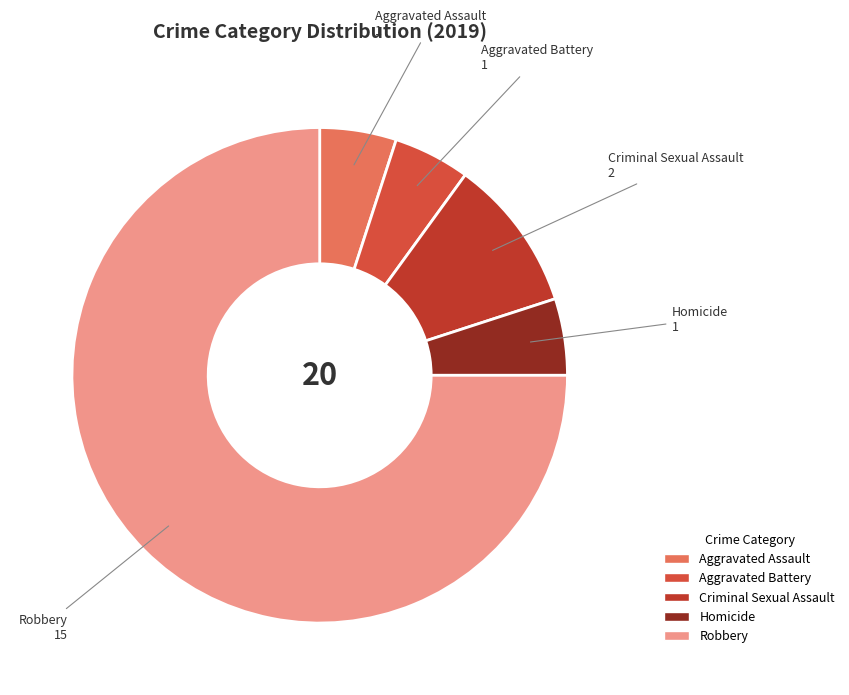

Combined, do Homicide and Aggravated Assault account for over 50%?

No